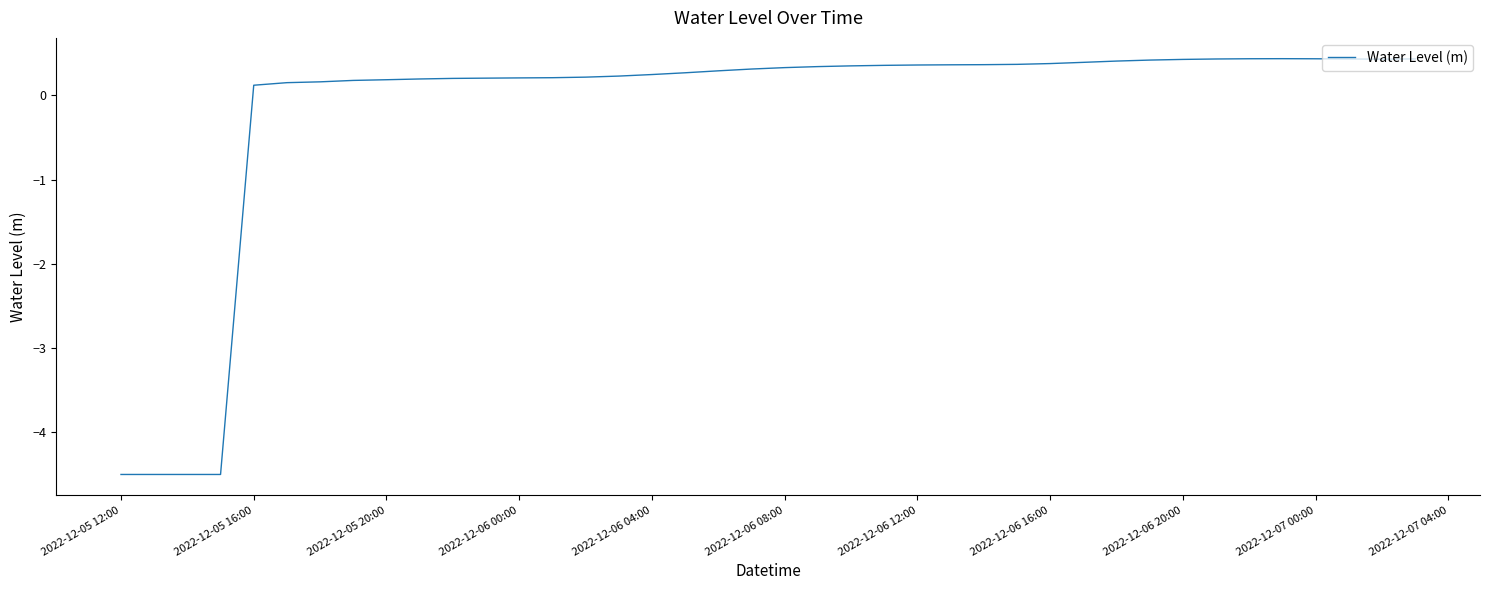

What is the minimum value shown in the chart?

-4.5